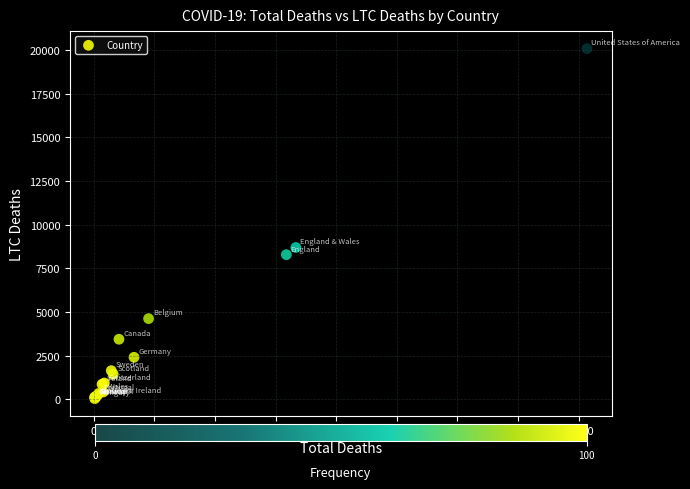

What Y value in the scatter plot is closest to 10058?

8693